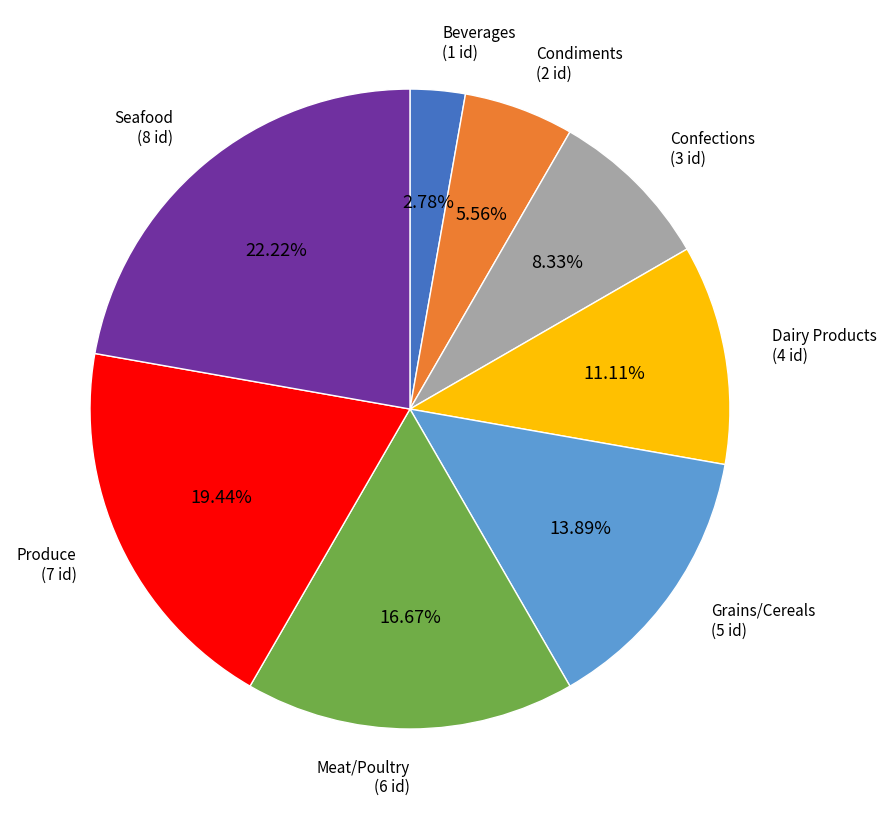

Is there any slice that represents more than half of the pie?

No